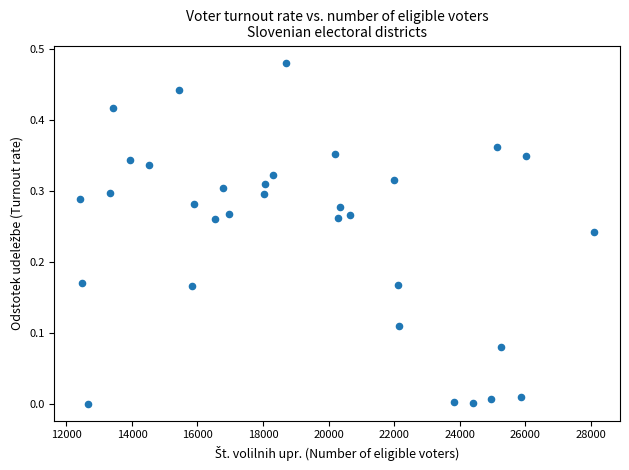

What is the range of X values (max minus min)?

15699.0